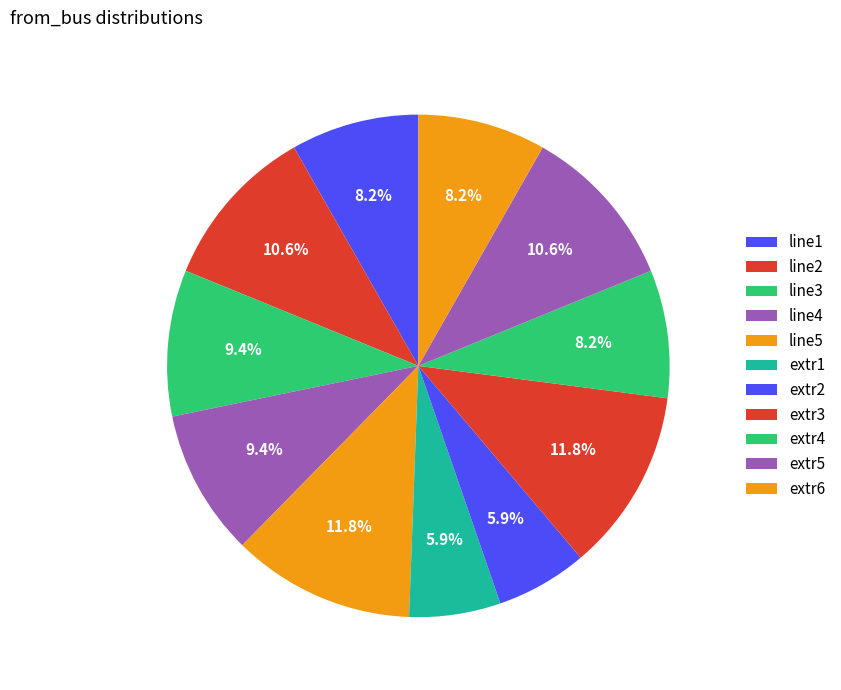

To the nearest percent, what is the difference between the largest and smallest slice percentages?

6%